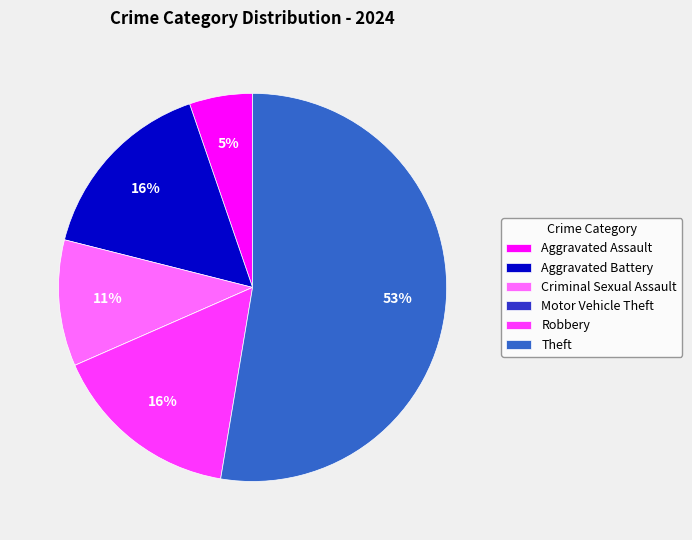

What is the ratio of the value at Aggravated Assault to the value at Robbery?

0.3